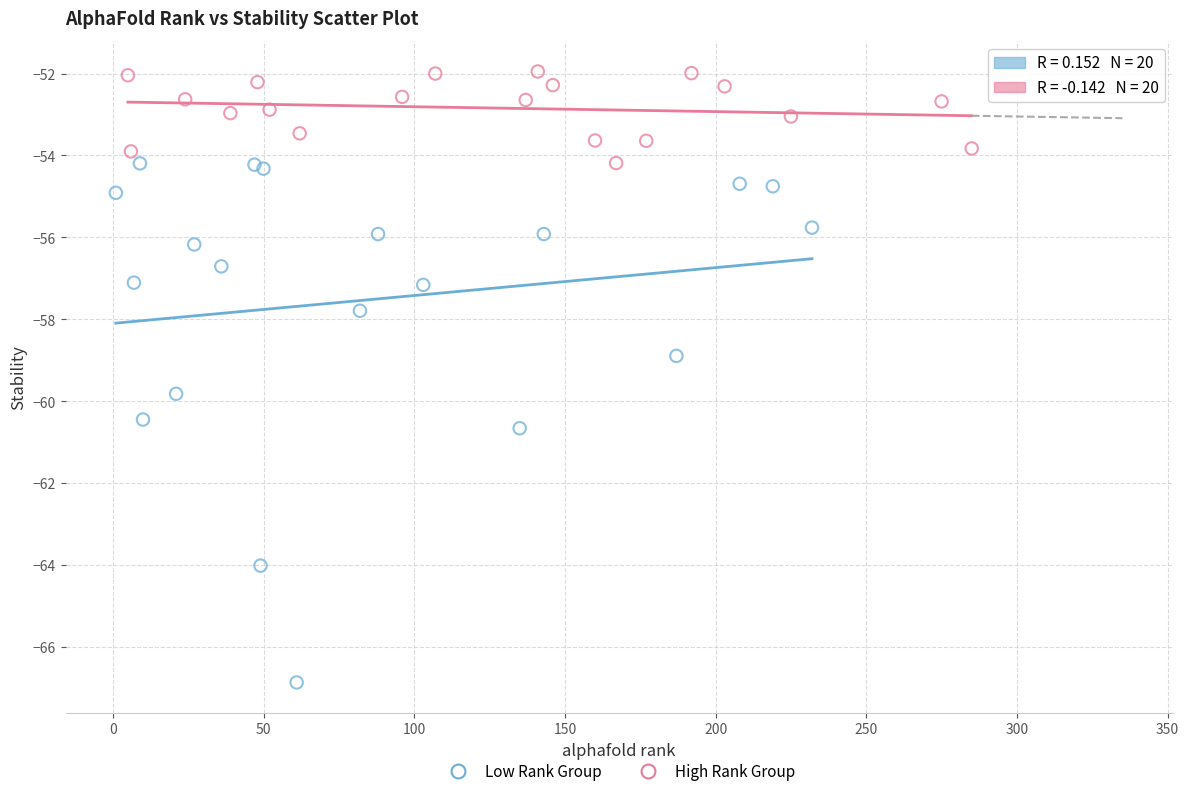

Which series has the widest spread of Y values?

Low Rank Group